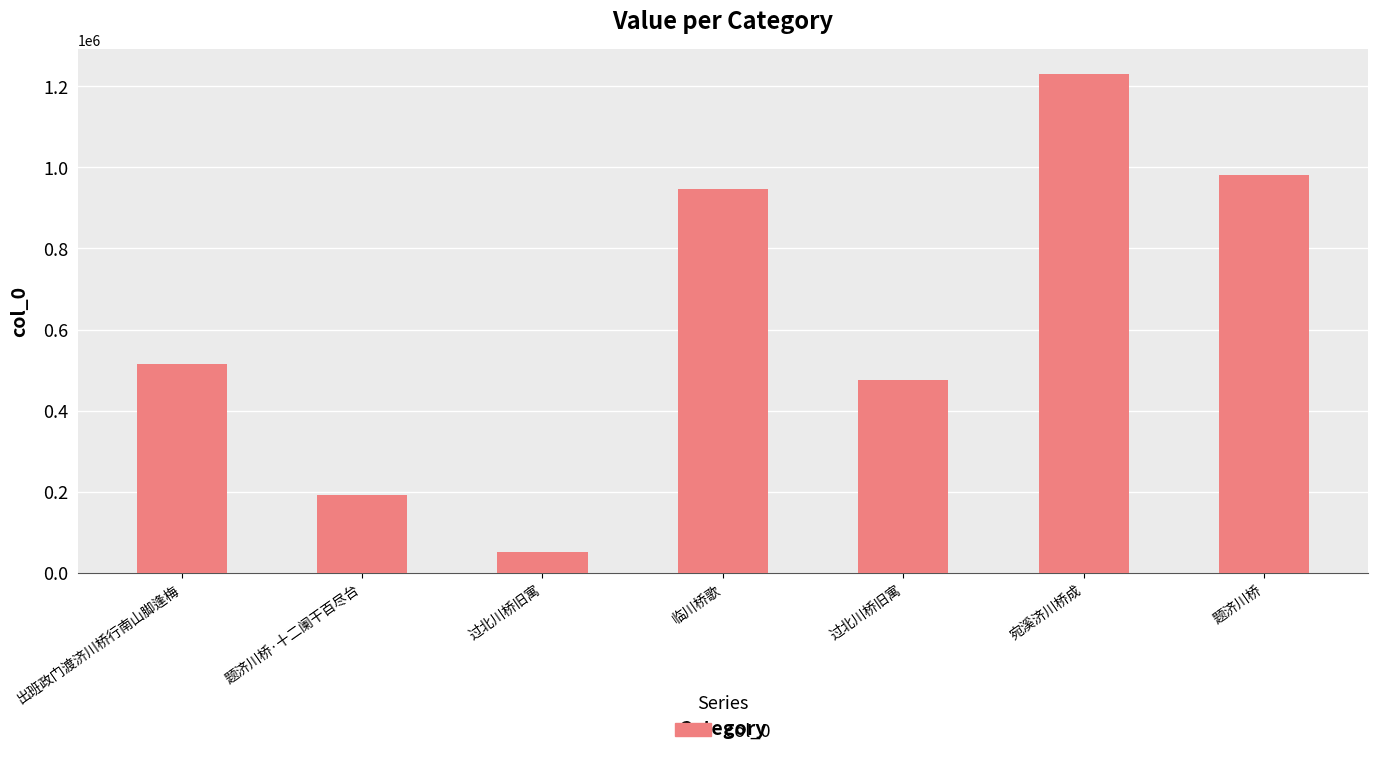

Count the number of data series in this chart.

1